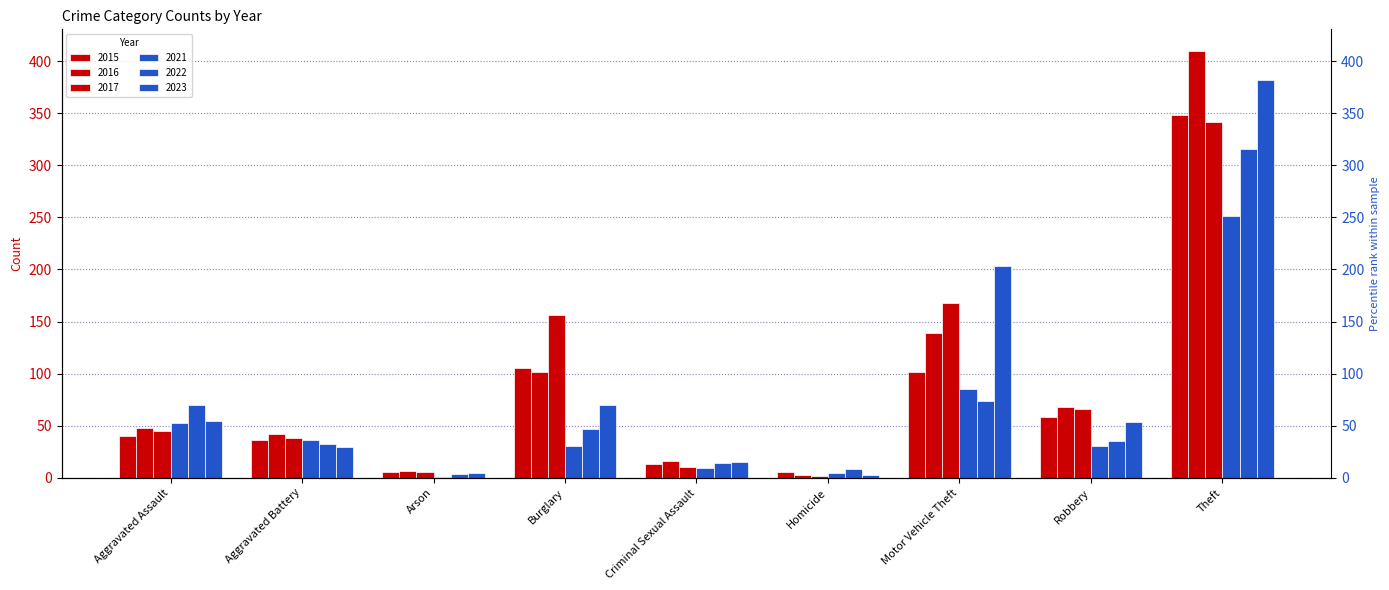

True or false: 2015 has a value of 348 at Theft.

True